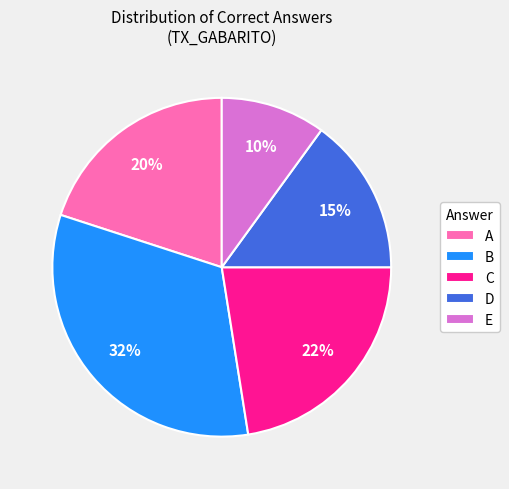

Rank the categories by value from highest to lowest.

B, C, A, D, E